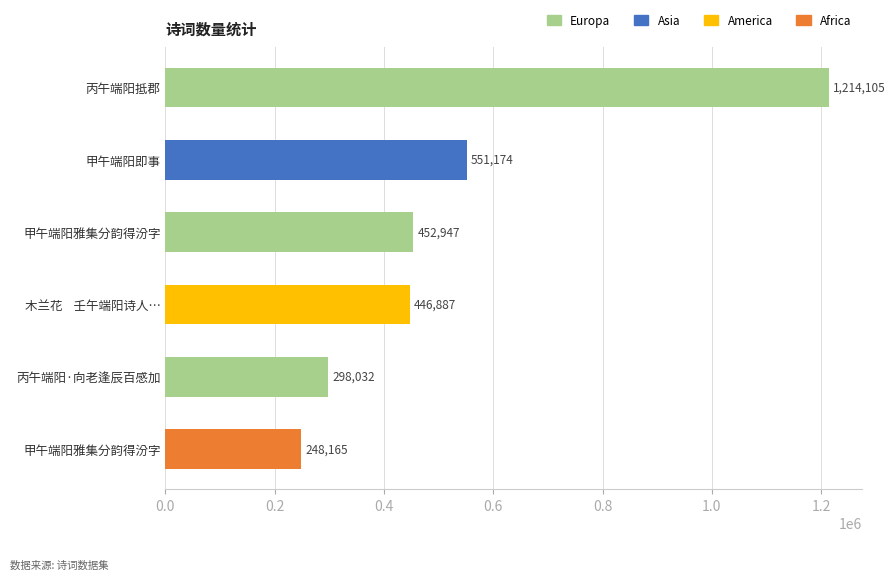

What is the smallest value displayed?

248165